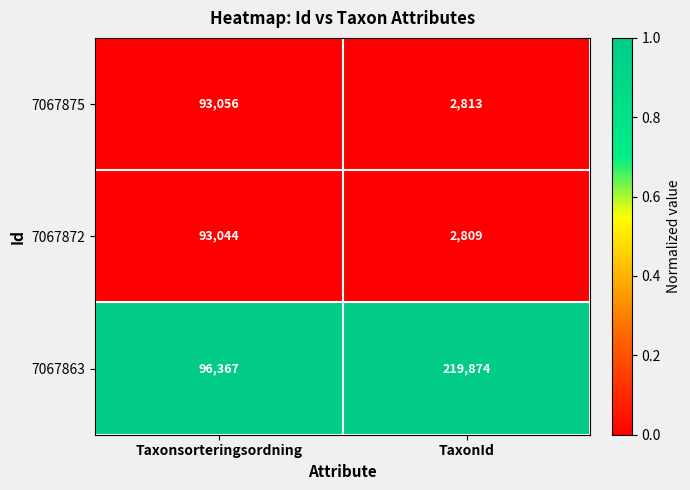

Which category has the highest value in the 7067863 series?

TaxonId